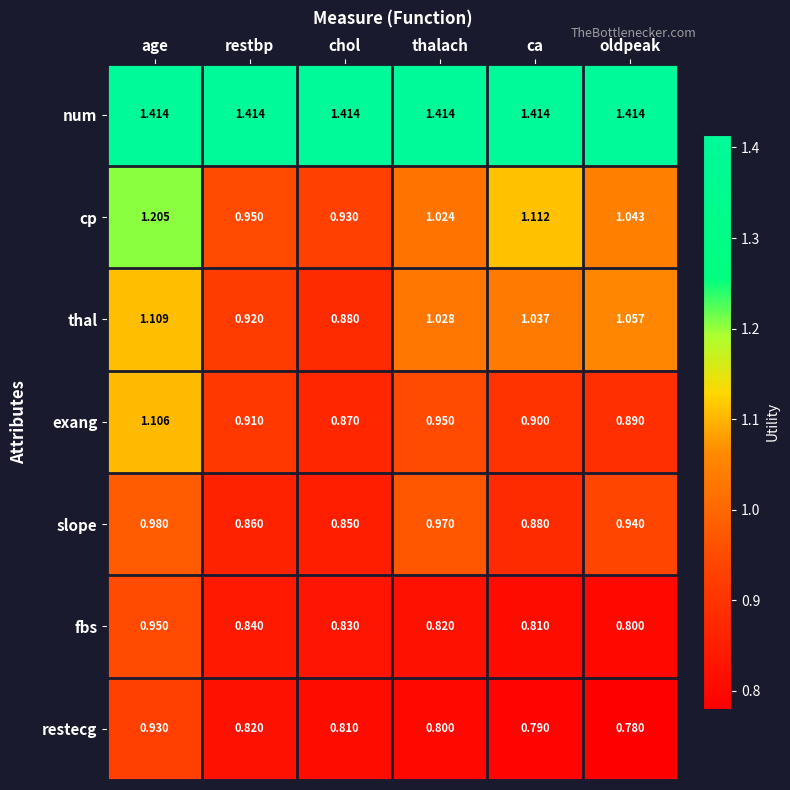

At which label does exang reach its minimum?

chol